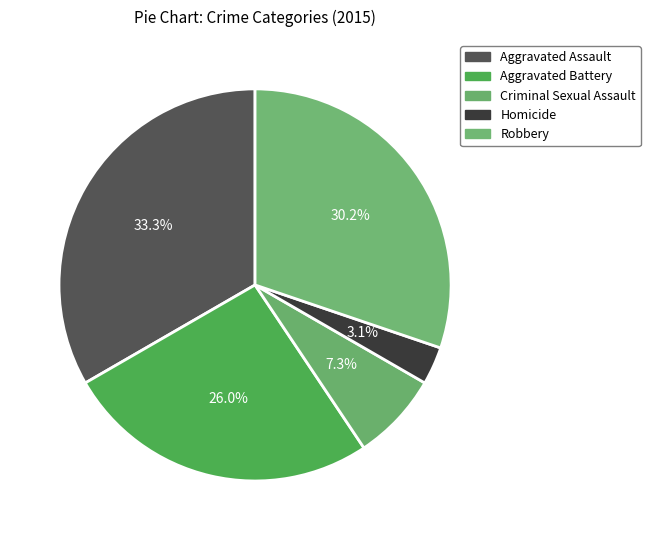

Which has a higher value, Aggravated Assault or Robbery?

Aggravated Assault